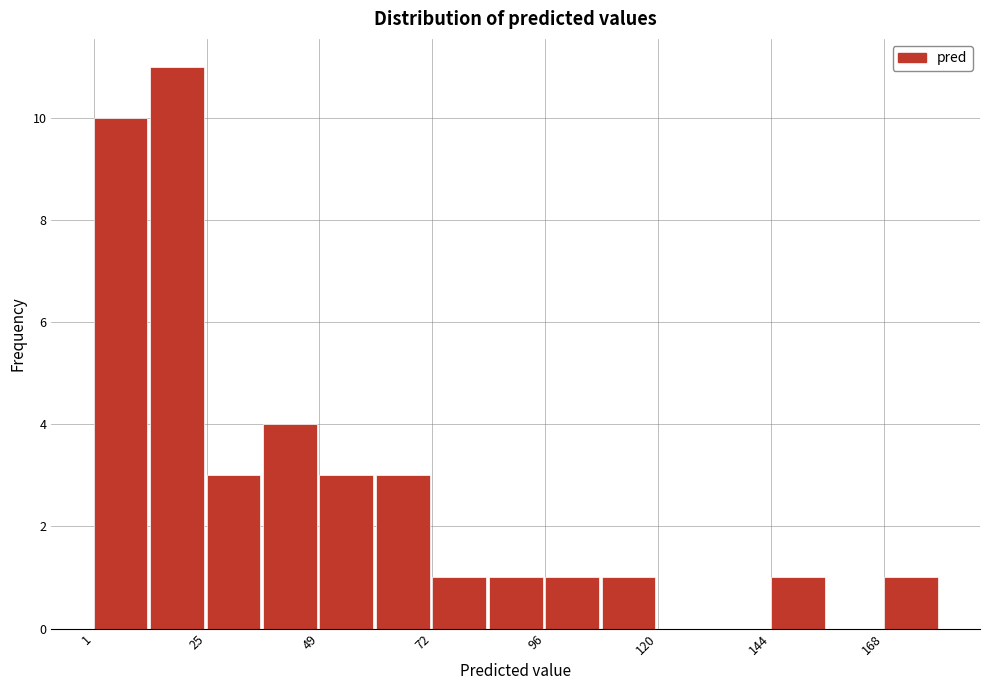

Around what value on the x-axis is the tallest bar? Give the approximate position of its centre, as read against the axis.

20